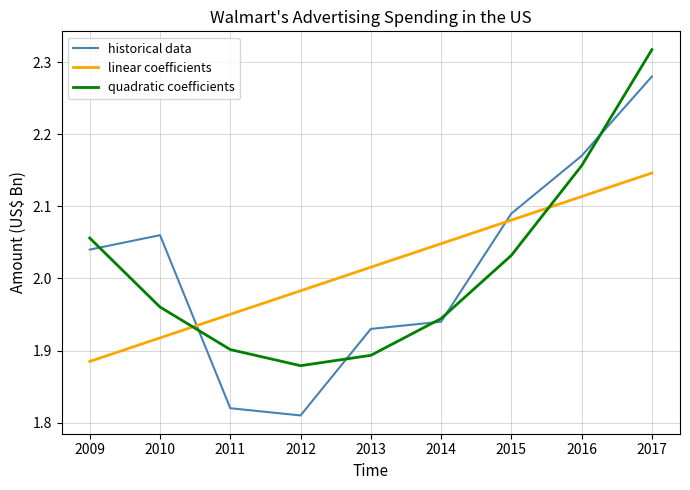

True or false: quadratic coefficients has a value of 3.3 at 2010.

False